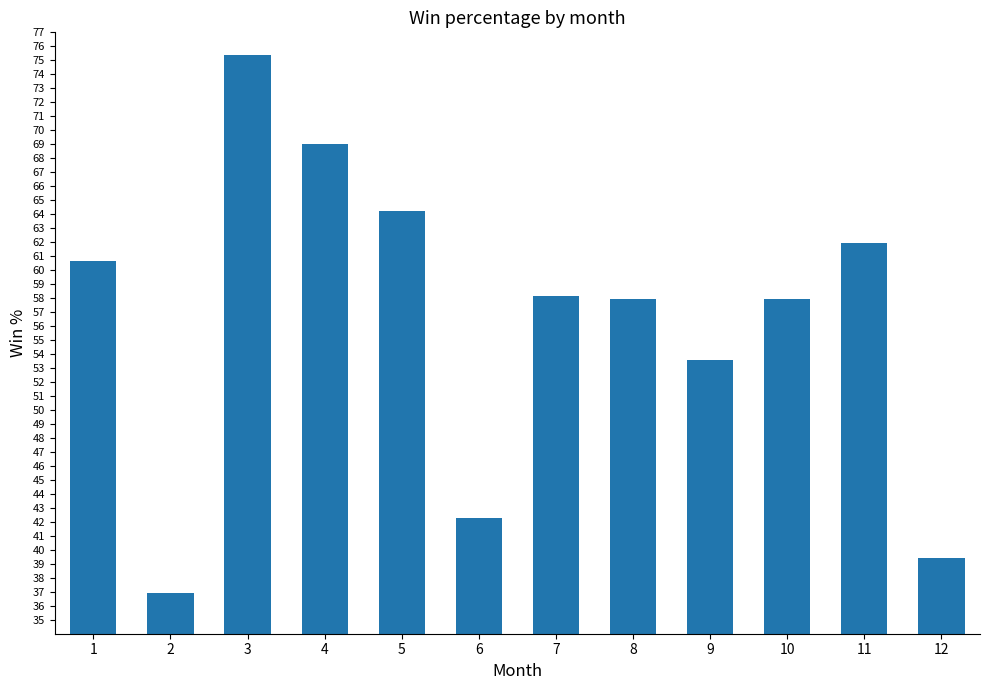

The chart shows a value of 57.9 at 8. True or false?

True